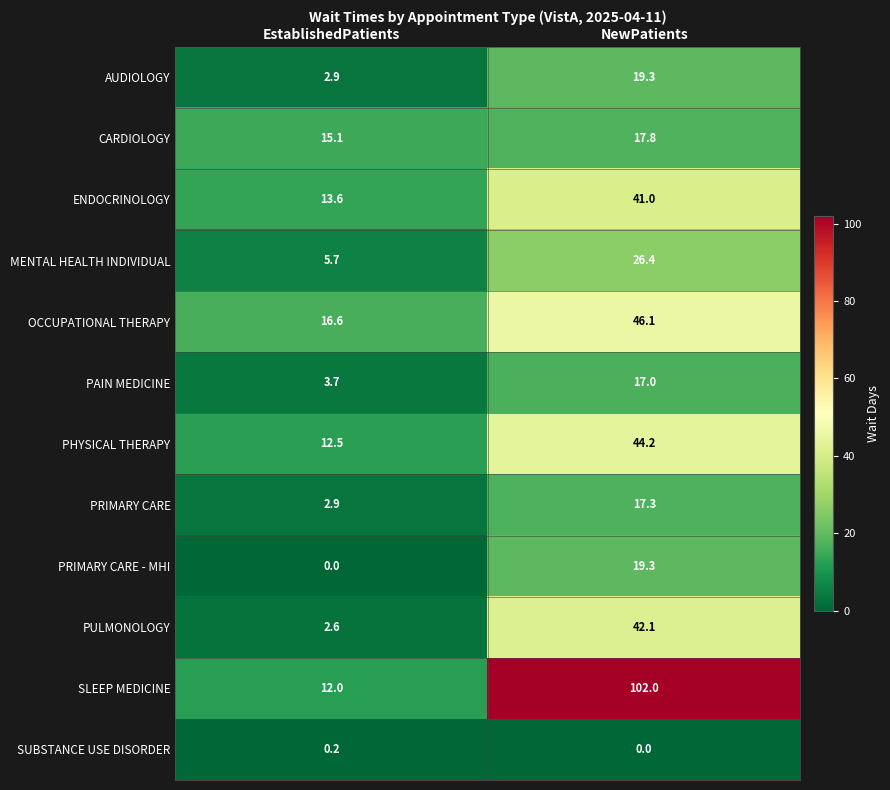

Between EstablishedPatients and NewPatients, which series saw the biggest shift?

SLEEP MEDICINE